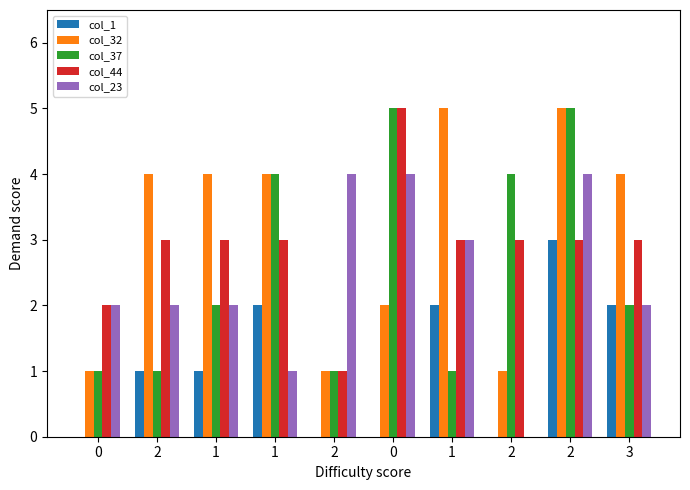

Which series has the largest total across all categories?

col_32